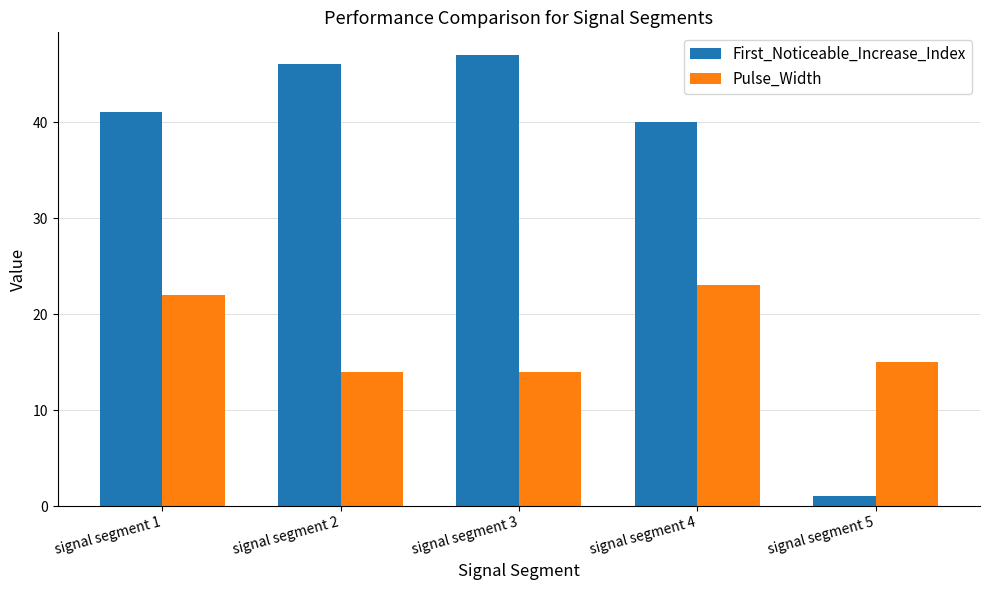

Is the value of Pulse_Width at signal segment 4 greater than the value of First_Noticeable_Increase_Index at signal segment 5?

Yes